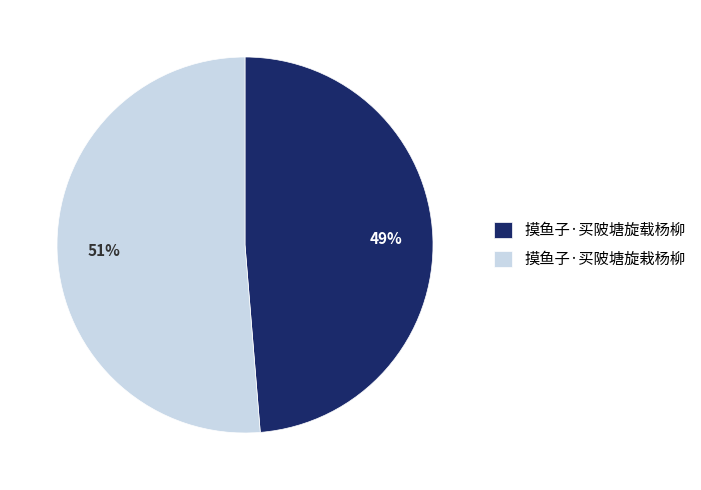

To the nearest percent, what is the average slice percentage?

50%